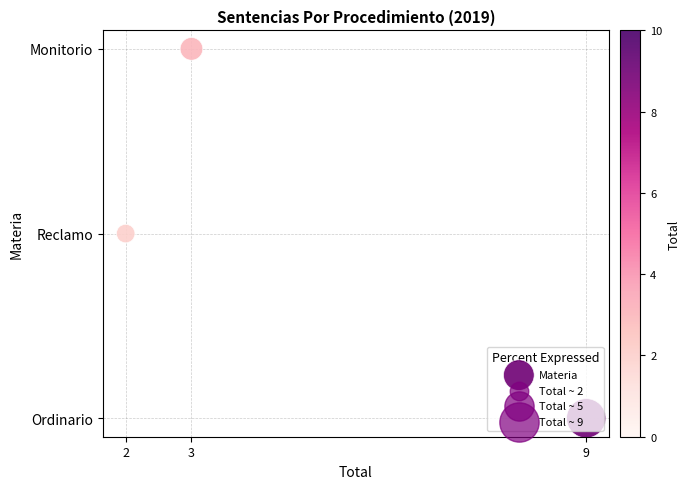

Which label corresponds to the largest value in the chart?

3